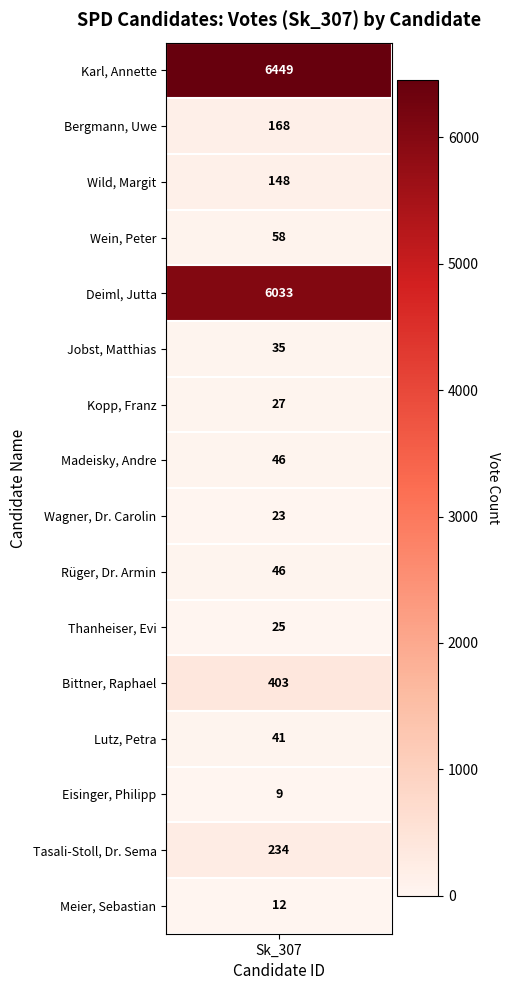

Reading left to right, what are all the values shown in this chart?

6449	168	148	58	6033	35	27	46	23	46	25	403	41	9	234	12